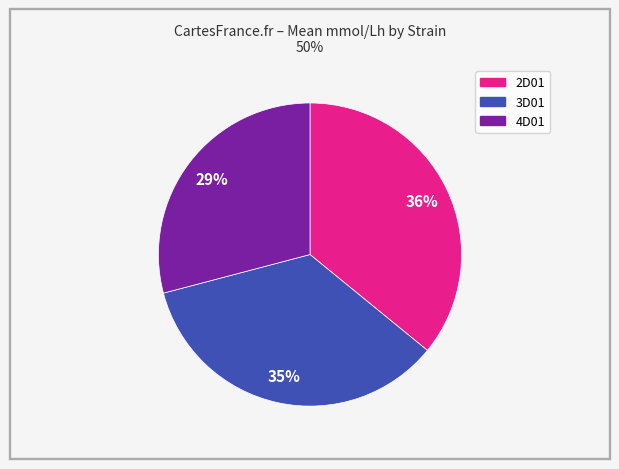

To the nearest percent, what is the difference between the 4D01 and 3D01 slice percentages?

6%